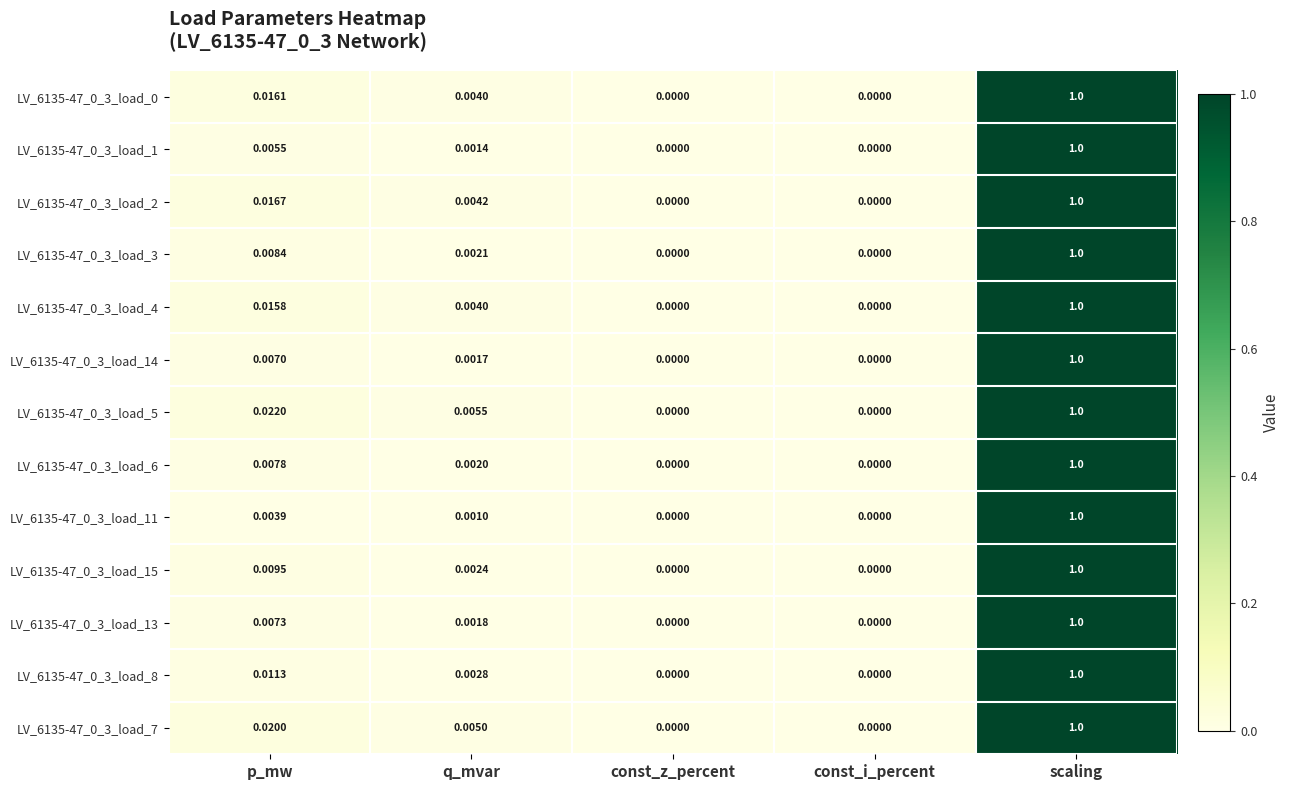

How many distinct data groups are displayed?

13